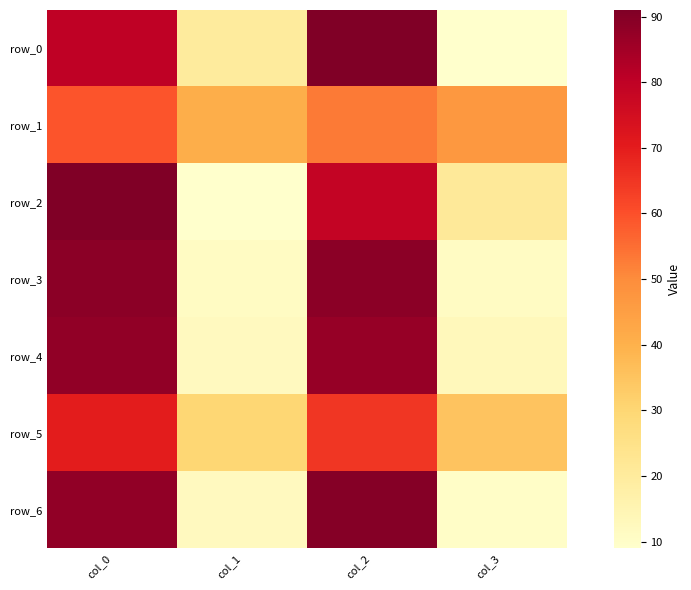

How many values in the row_1 series exceed 53?

1